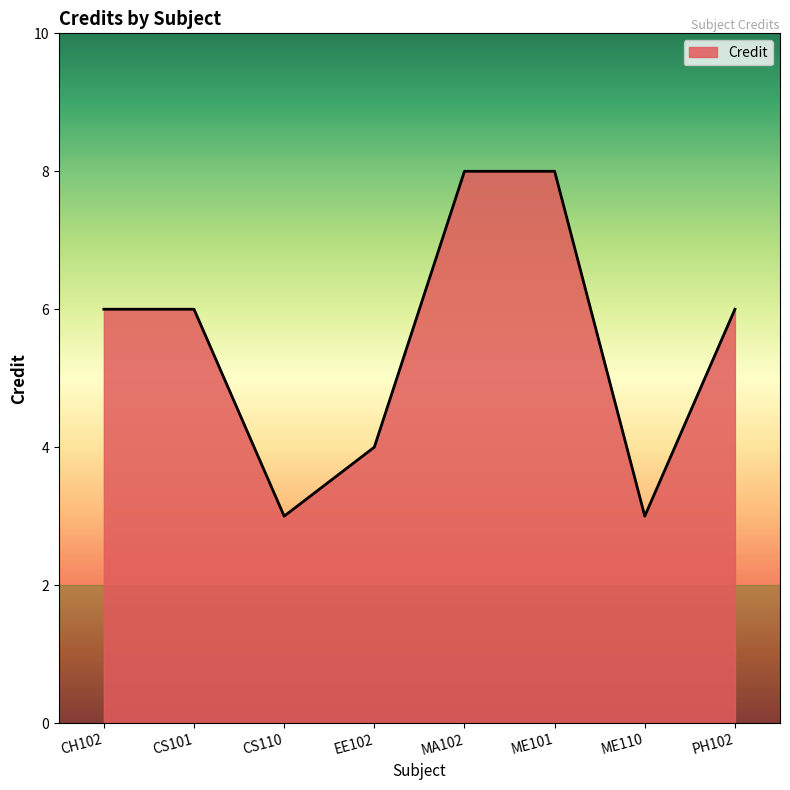

Where is the first local minimum?

CS110